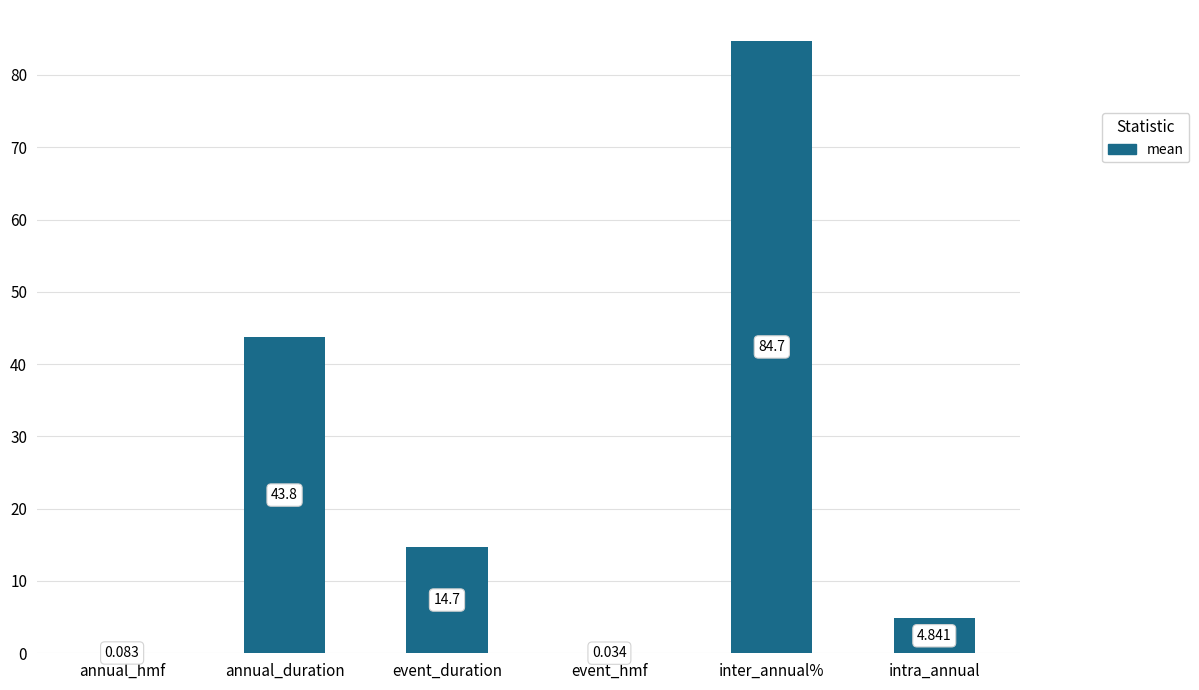

The chart shows a value of 23.5 at event_duration. True or false?

False